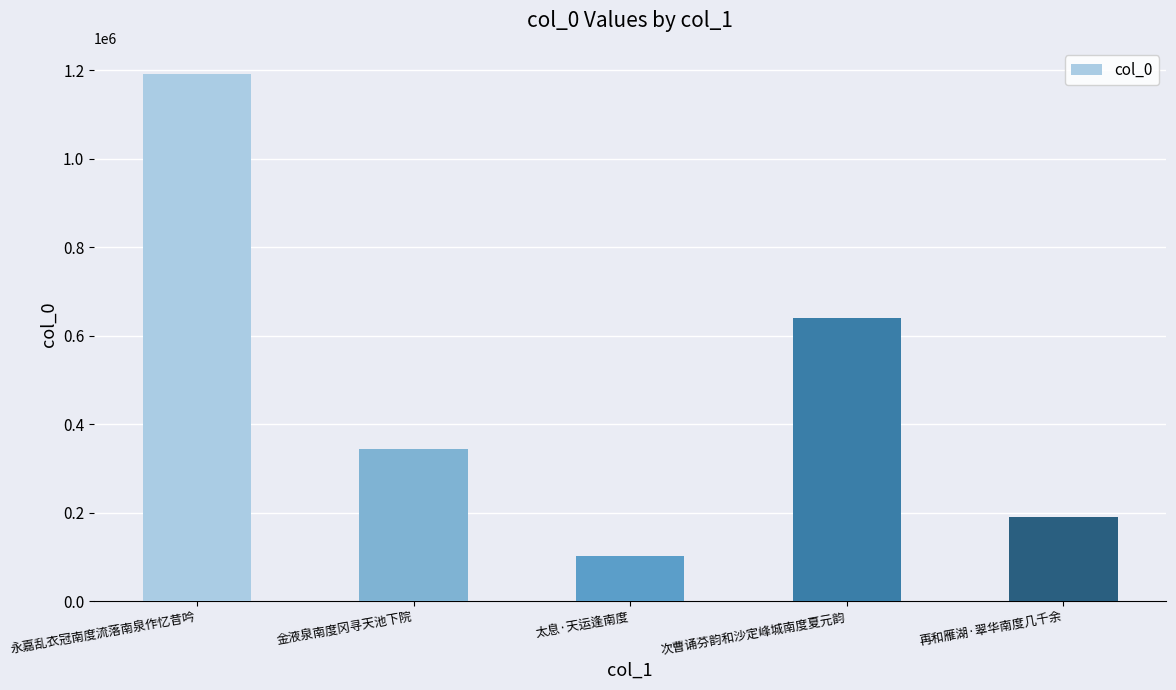

Is it true that the value at 次曹诵芬韵和沙定峰城南度夏元韵 is 639370?

True